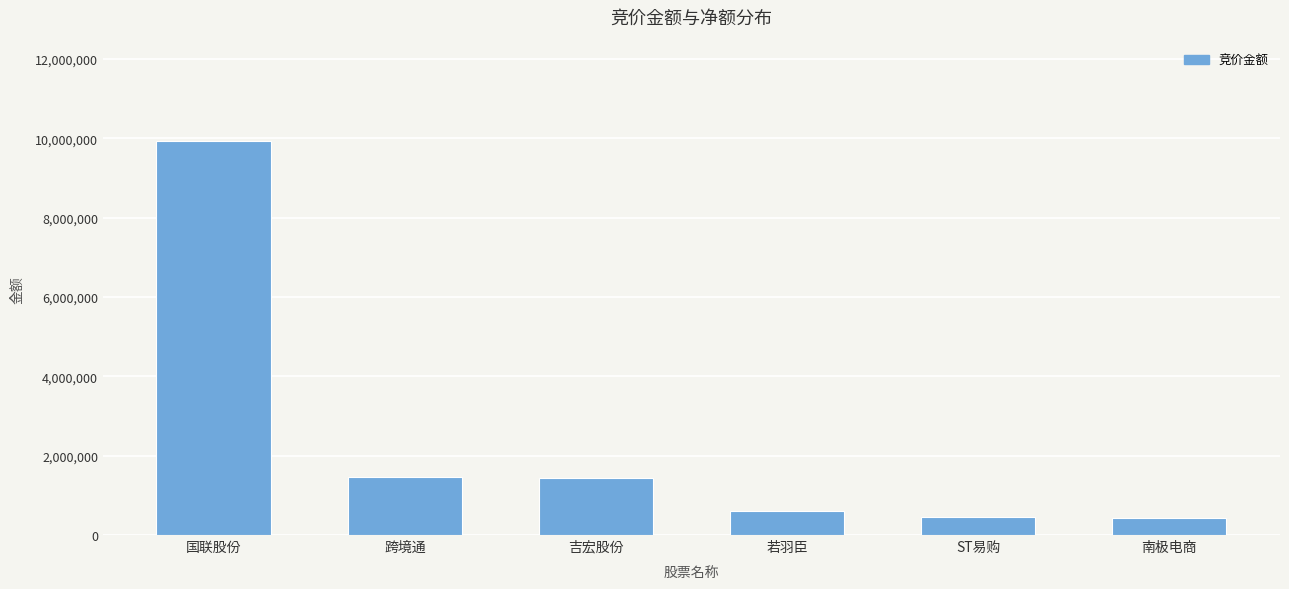

True or false: the data shows 17406557 at 国联股份.

False